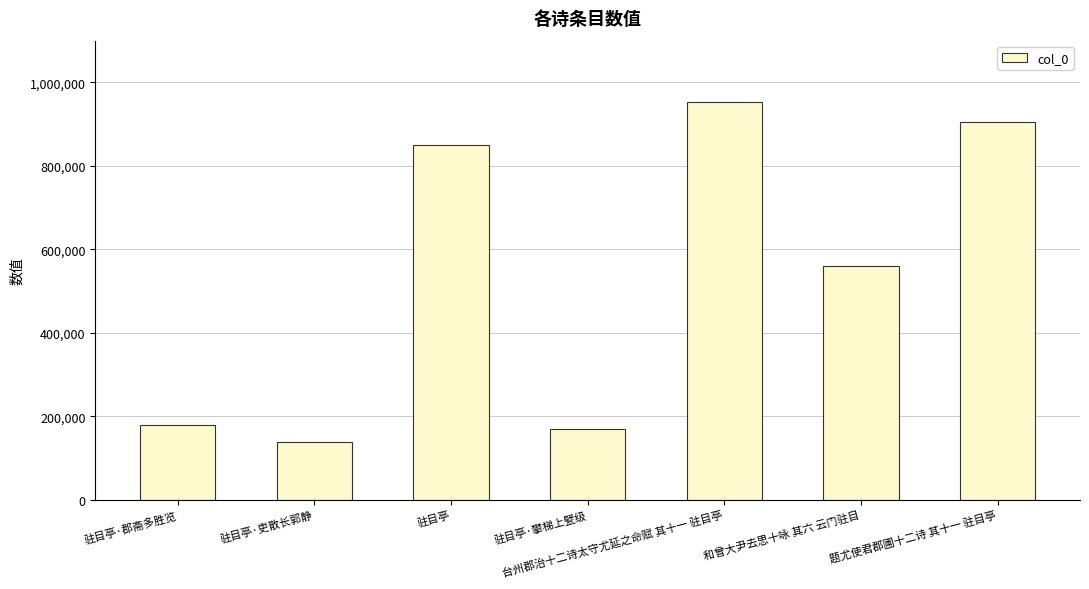

What value does the data have at 驻目亭·吏散长郭静?

138603